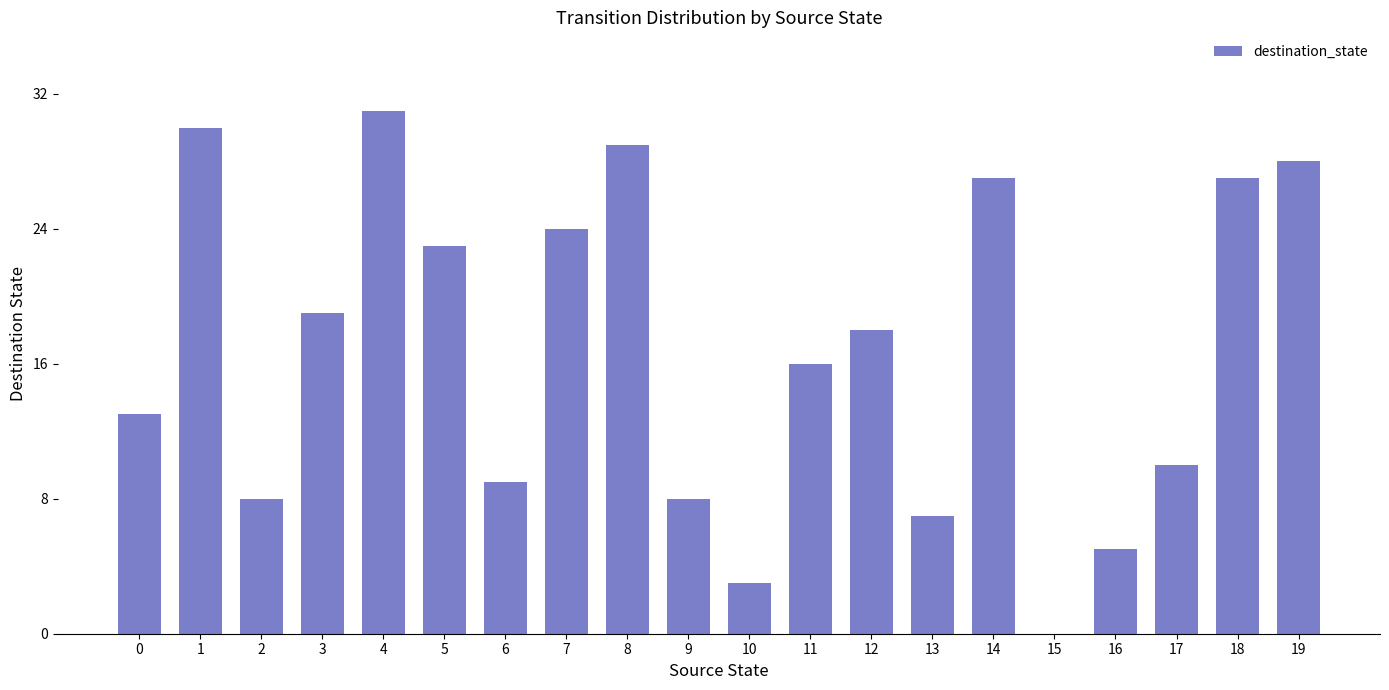

Reading left to right, what are all the values shown in this chart?

13	30	8	19	31	23	9	24	29	8	3	16	18	7	27	0	5	10	27	28